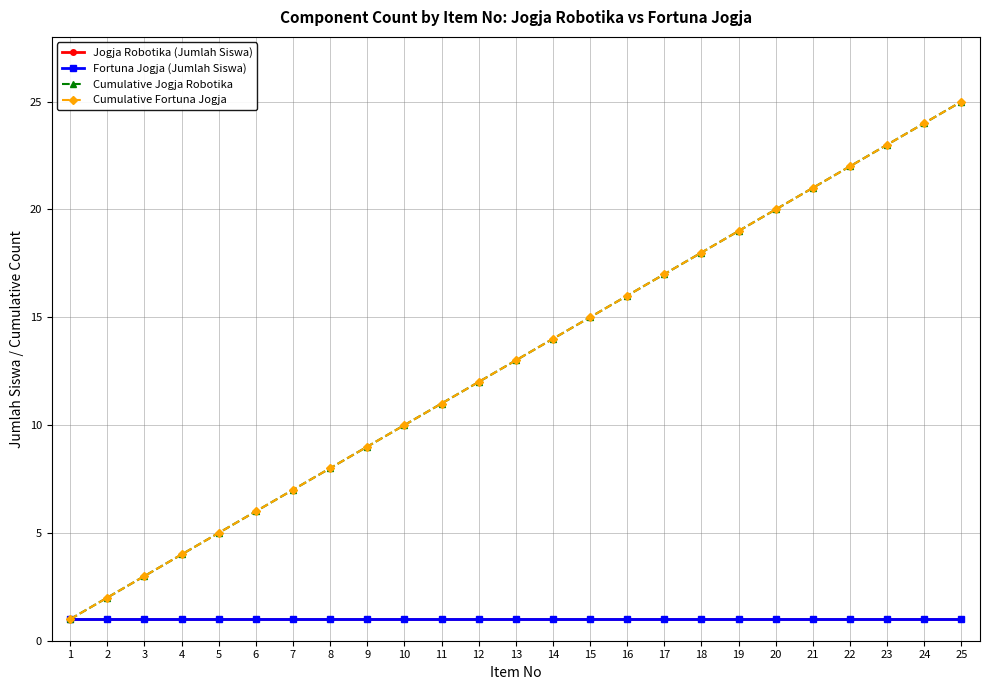

Reading left to right, what are all the values shown in this chart?

Jogja Robotika (Jumlah Siswa): 1	1	1	1	1	1	1	1	1	1	1	1	1	1	1	1	1	1	1	1	1	1	1	1	1
Fortuna Jogja (Jumlah Siswa): 1	1	1	1	1	1	1	1	1	1	1	1	1	1	1	1	1	1	1	1	1	1	1	1	1
Cumulative Jogja Robotika: 1	2	3	4	5	6	7	8	9	10	11	12	13	14	15	16	17	18	19	20	21	22	23	24	25
Cumulative Fortuna Jogja: 1	2	3	4	5	6	7	8	9	10	11	12	13	14	15	16	17	18	19	20	21	22	23	24	25